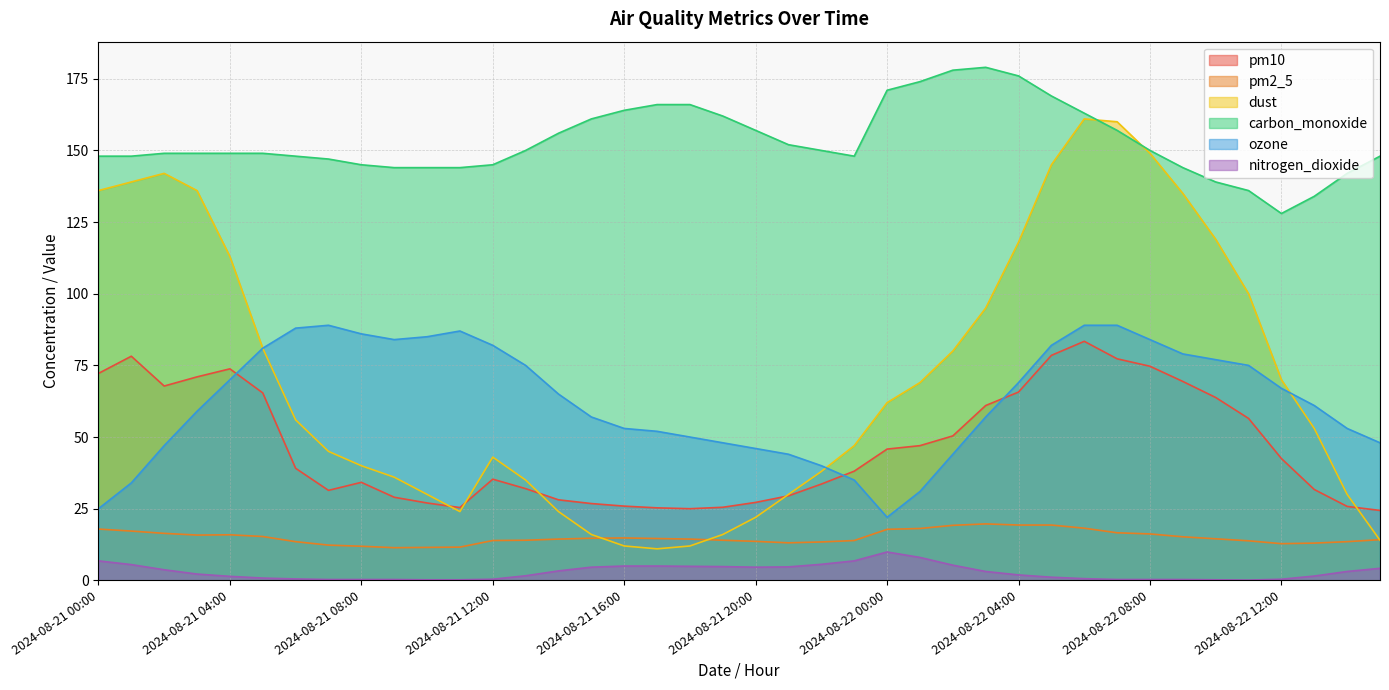

What is the average value of the pm10 series?

46.6